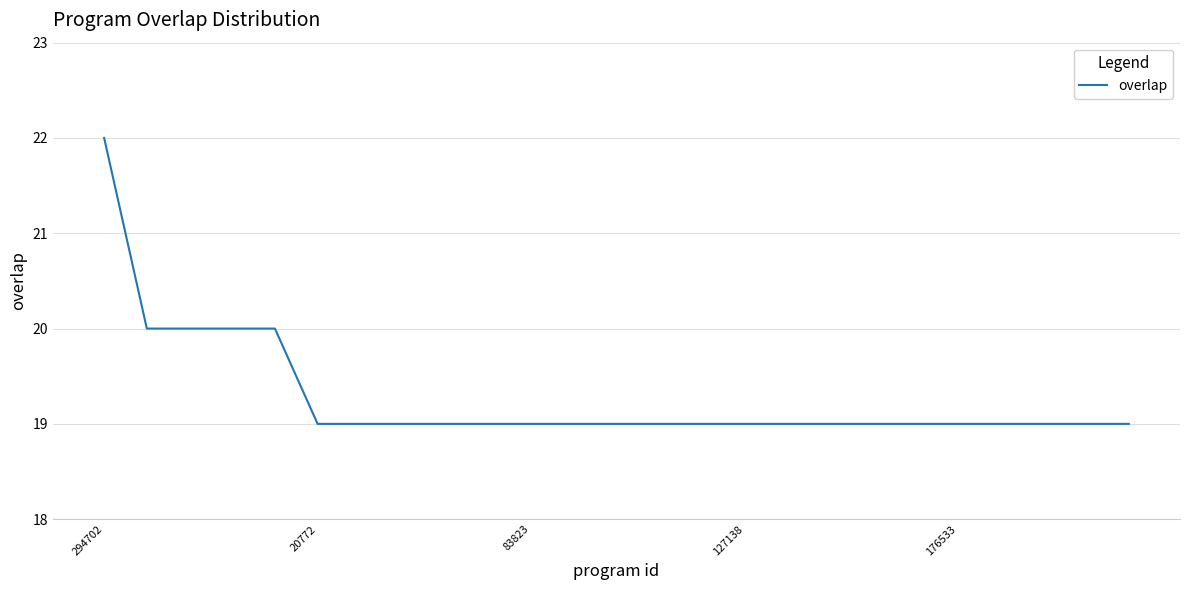

What is the greatest value displayed?

22